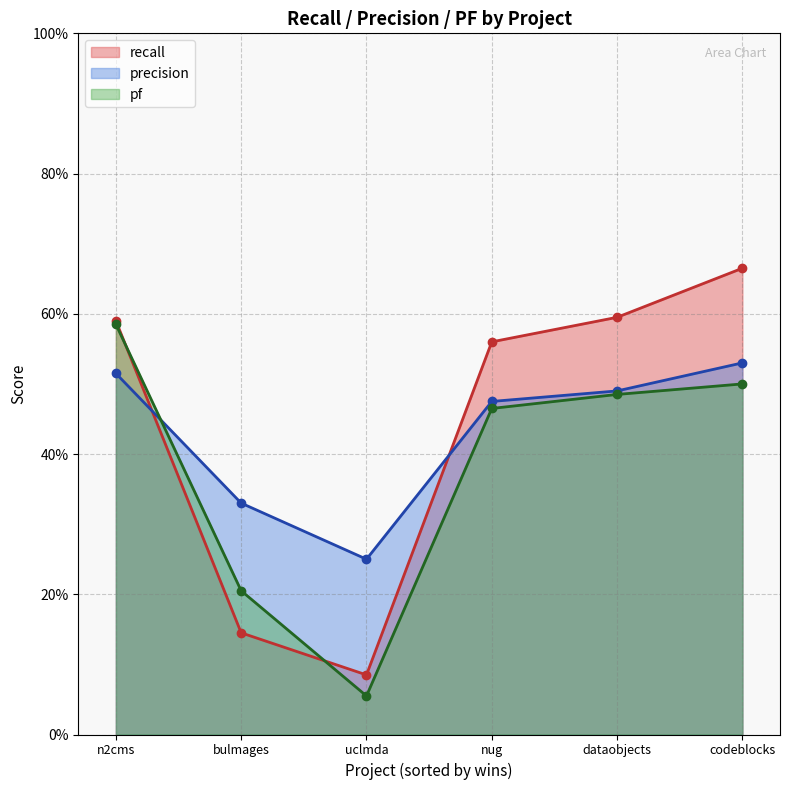

What is the smallest value displayed?

0.1